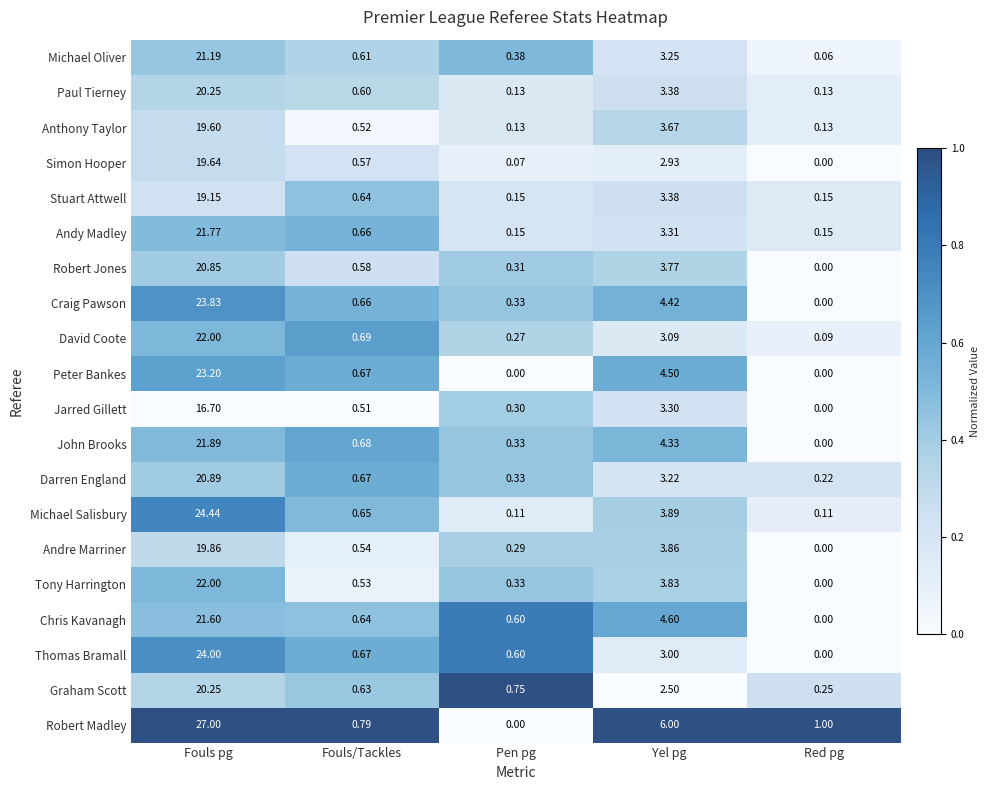

At how many categories does at least one series exceed 0?

5